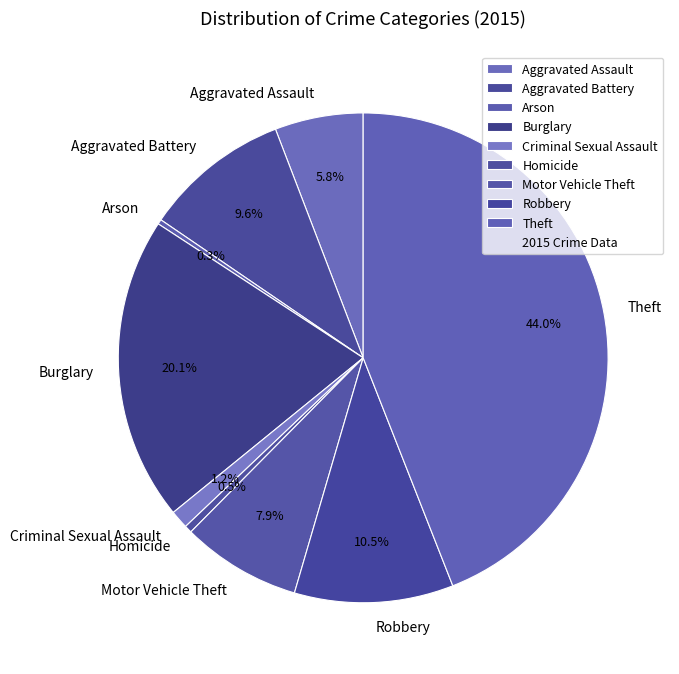

How many segments does this pie chart have?

9